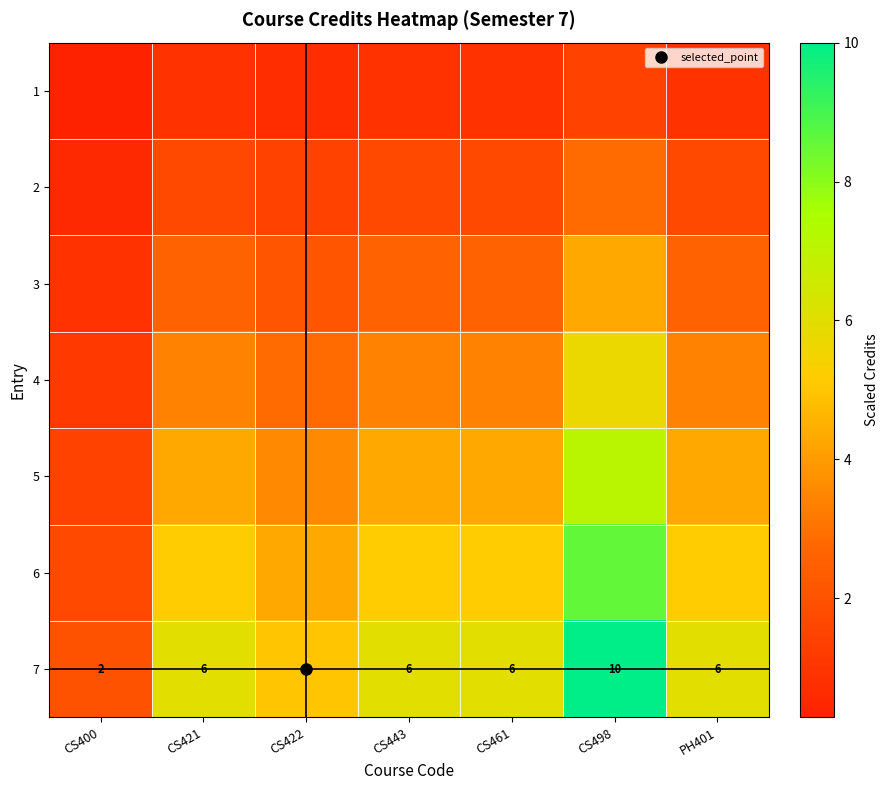

Where is 2 nearest to the value 1?

CS400